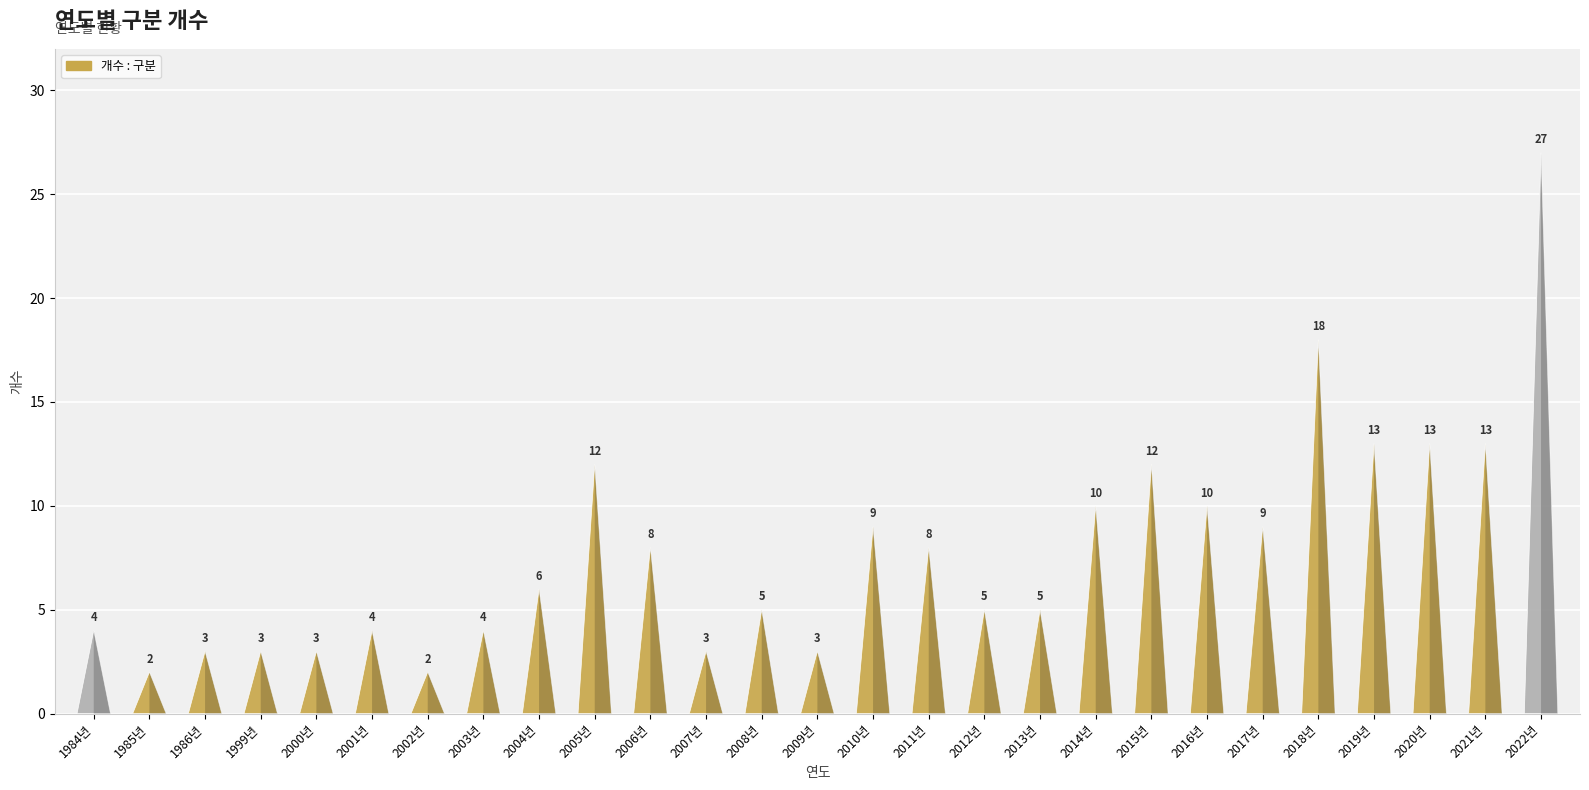

True or false: the data shows 5 at 2008년.

True